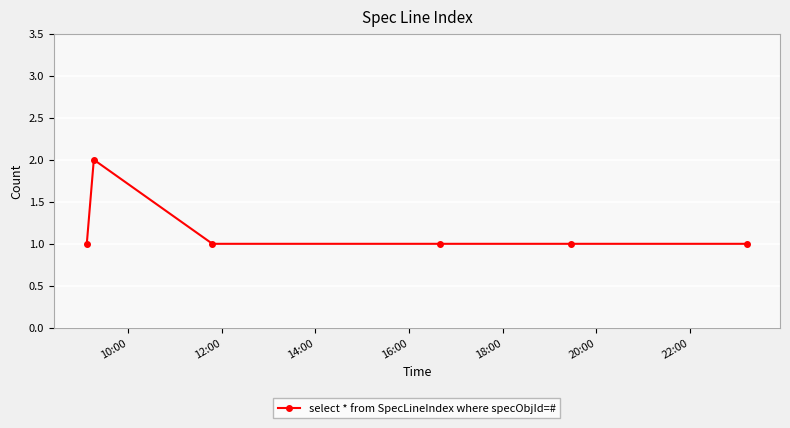

What is the value of the 3rd point from the left?

1